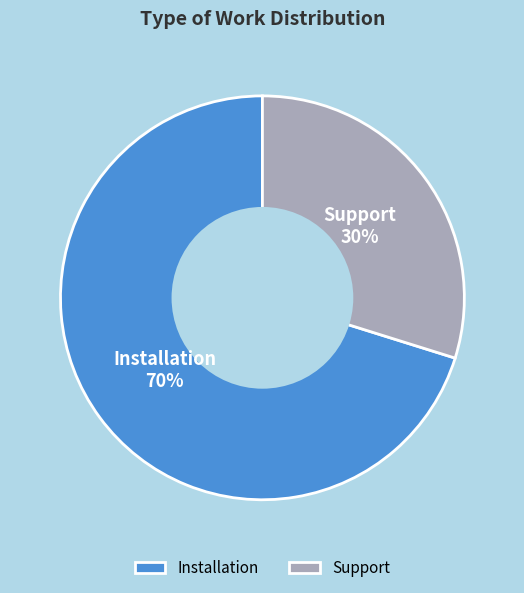

To the nearest percent, what is the average slice percentage?

50%